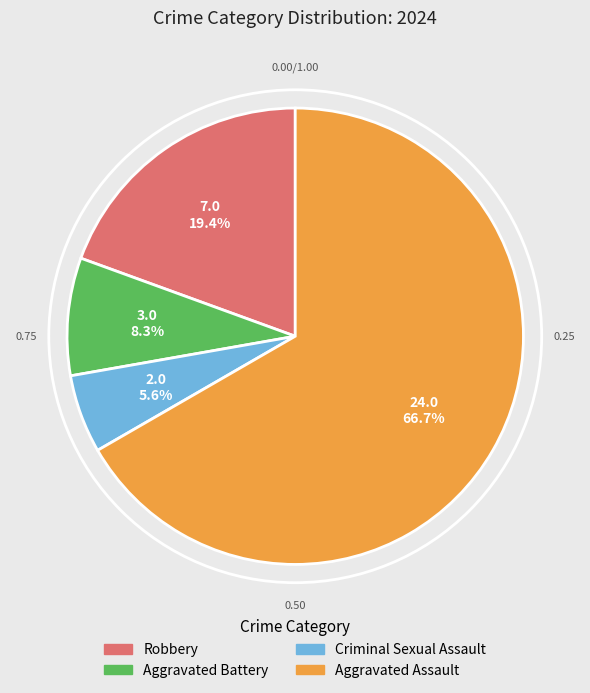

To the nearest percent, what is the average slice percentage?

25%